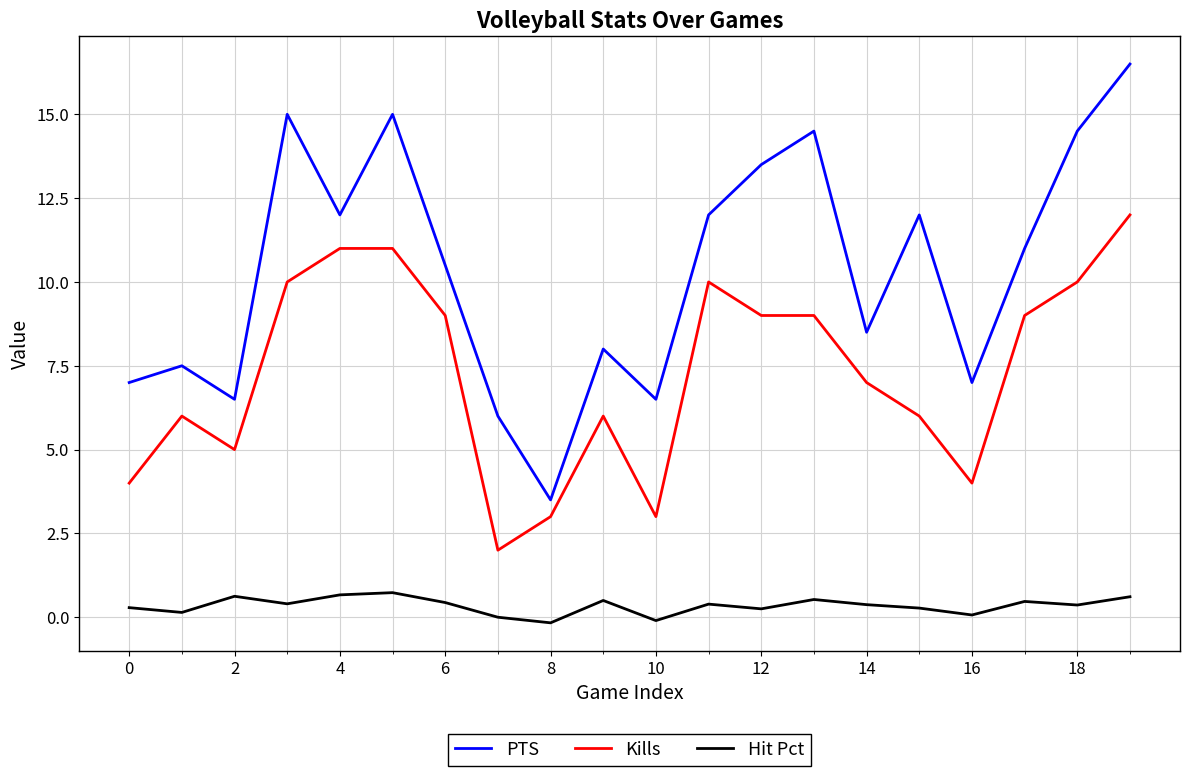

True or false: PTS and Hit Pct cross at least once.

False